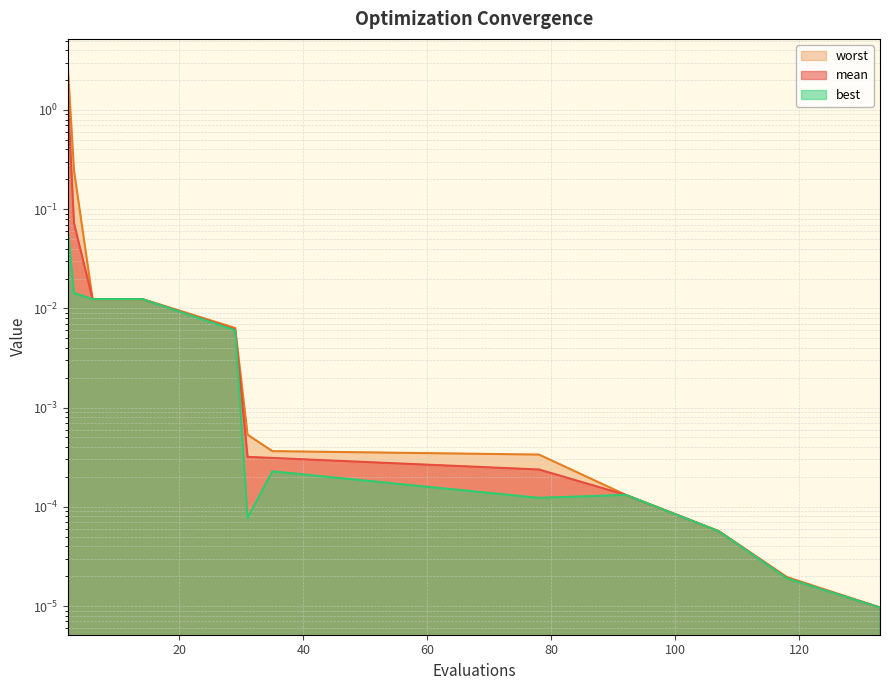

What are all the series names shown in the legend?

mean, best, worst